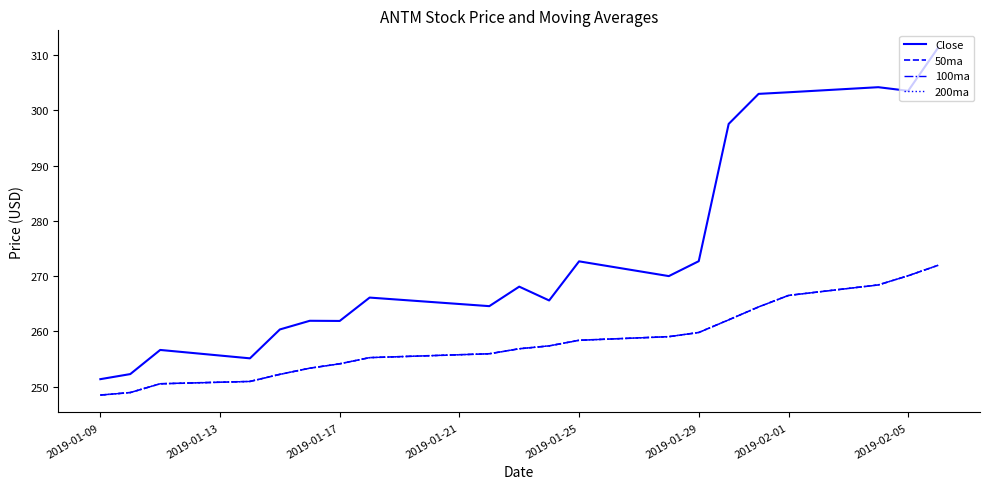

Does the chart display data point markers on the line(s)?

No